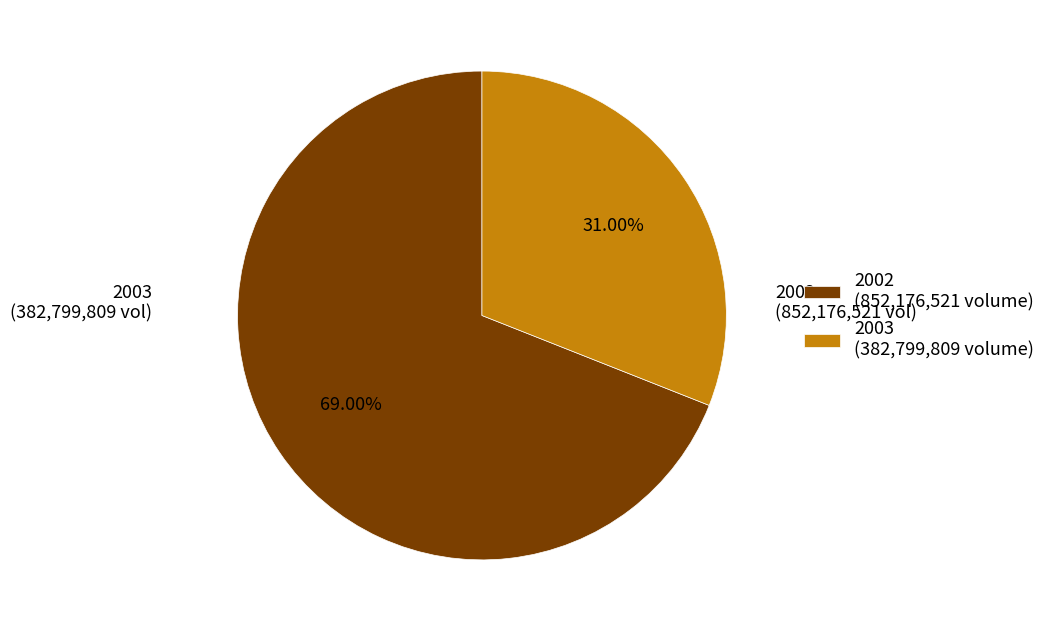

Rank the categories by value from highest to lowest.

2002 (852,176,521 volume), 2003 (382,799,809 volume)